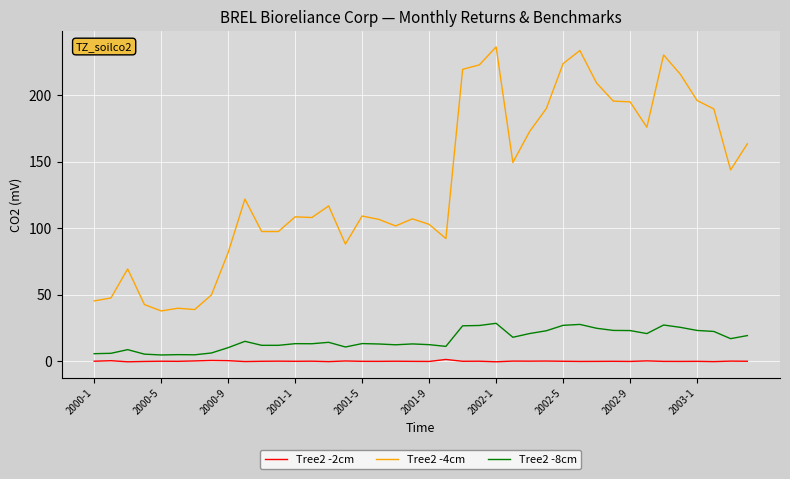

Which series has the largest range (max minus min)?

Tree2 -4cm